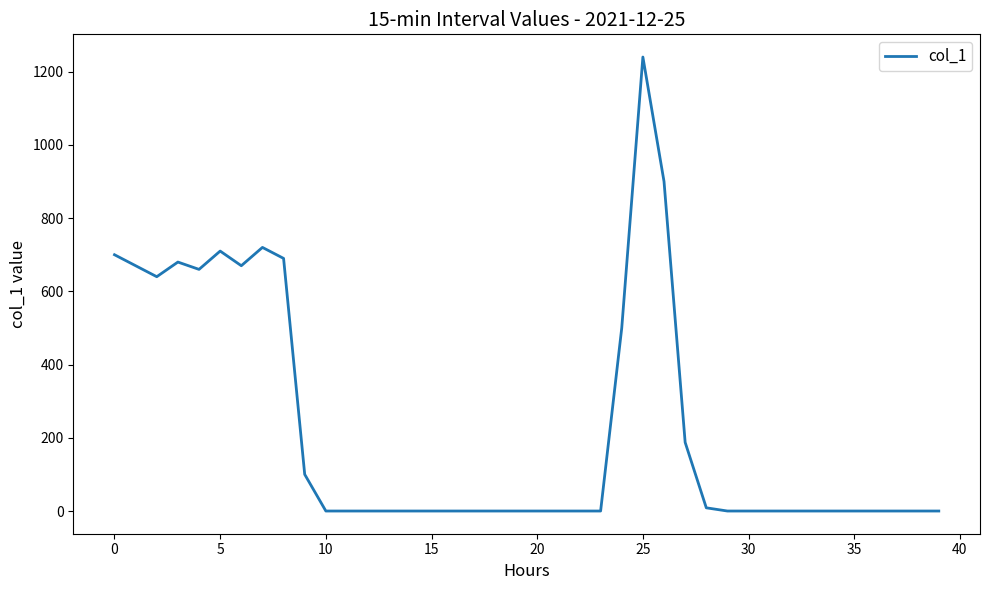

What is the difference between the maximum and minimum values?

1240.0